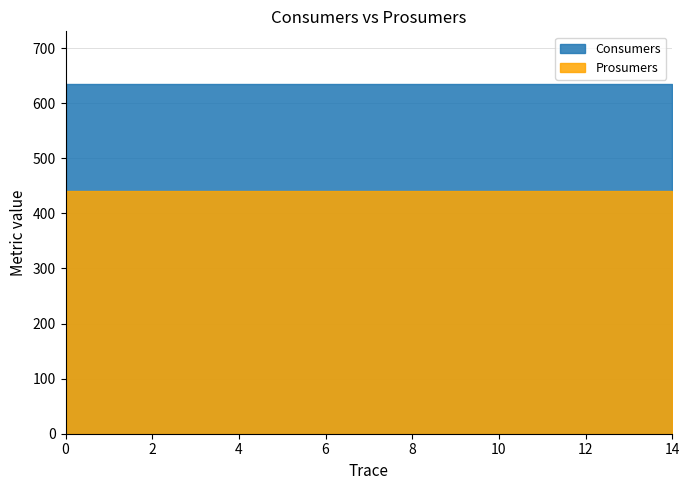

List the series in order of their overall mean, lowest first.

Prosumers, Consumers